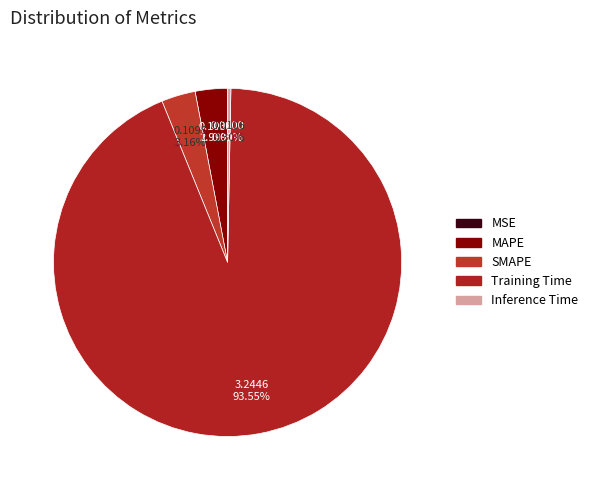

What is the total percentage of MSE and MAPE?

3.0%